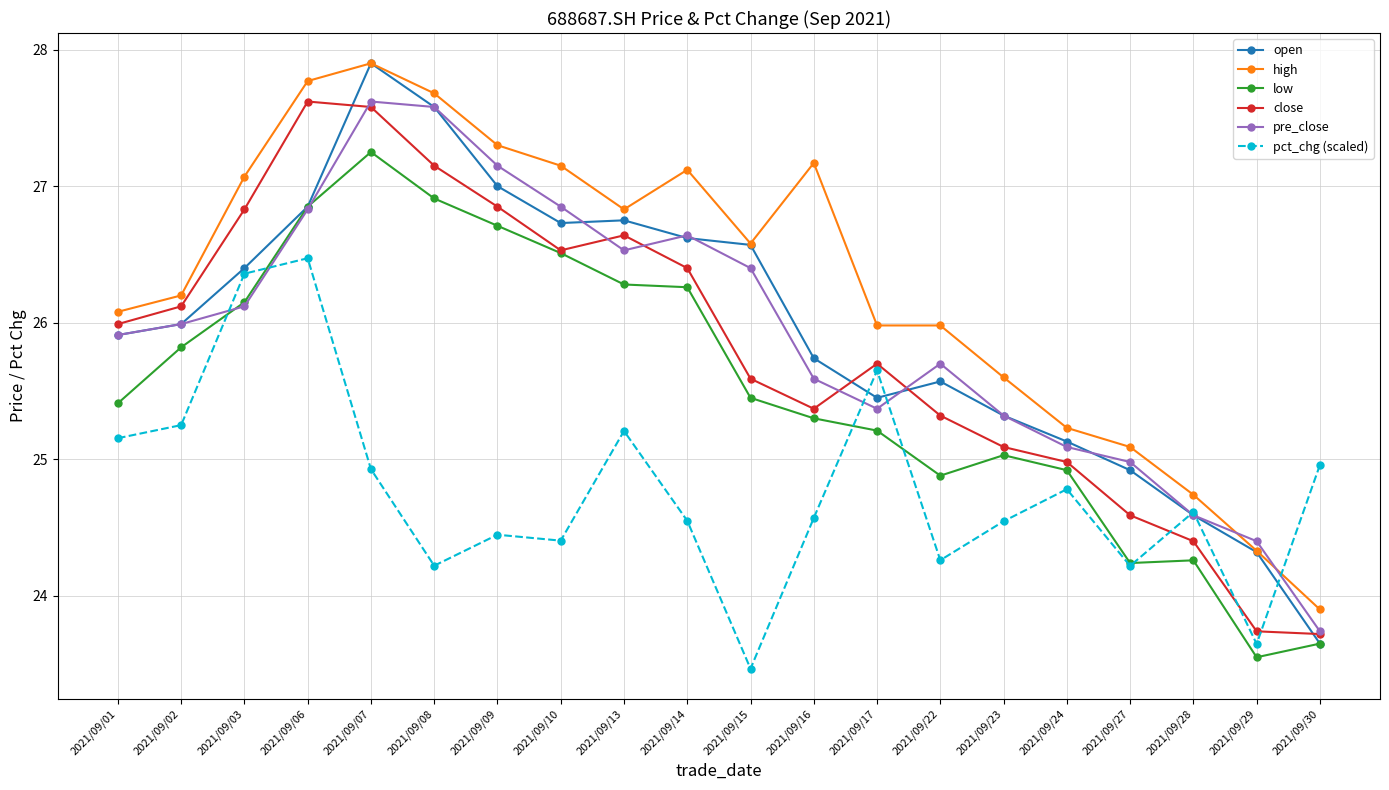

How many data points does each series have?

20